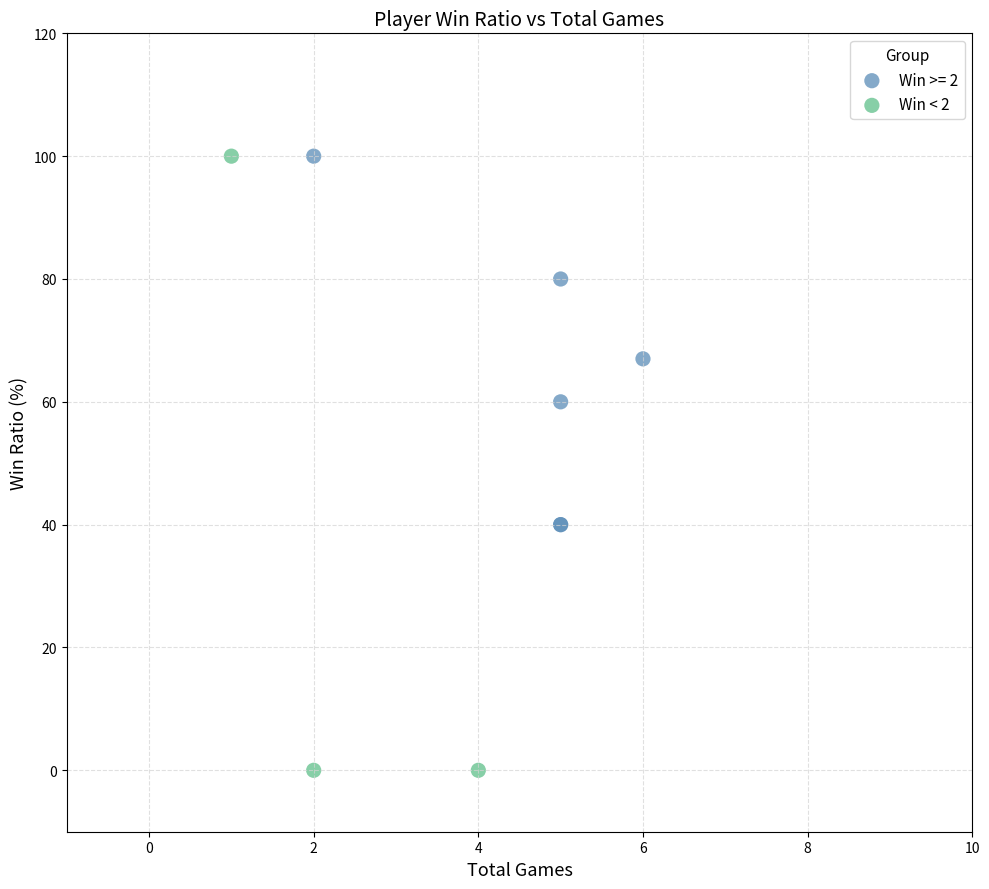

Which series has the largest Y range (max minus min)?

Win < 2